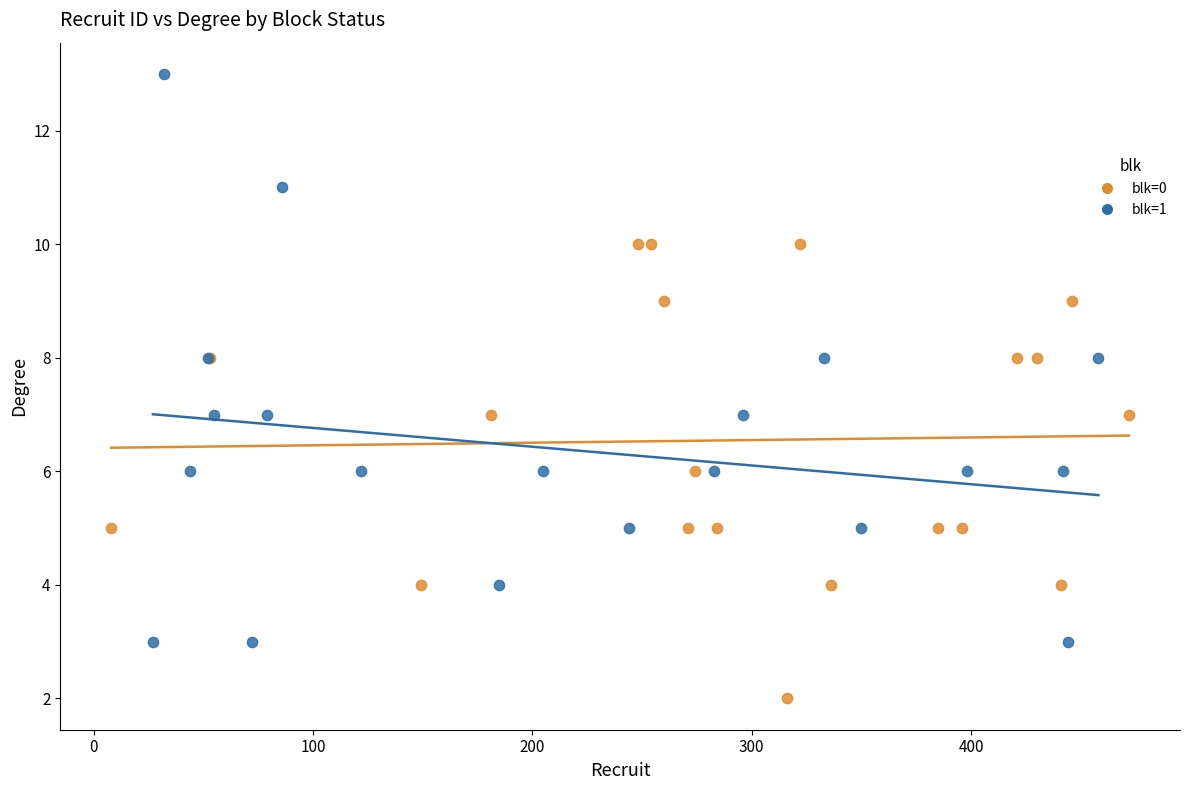

Which series reaches the minimum Y coordinate?

blk=0